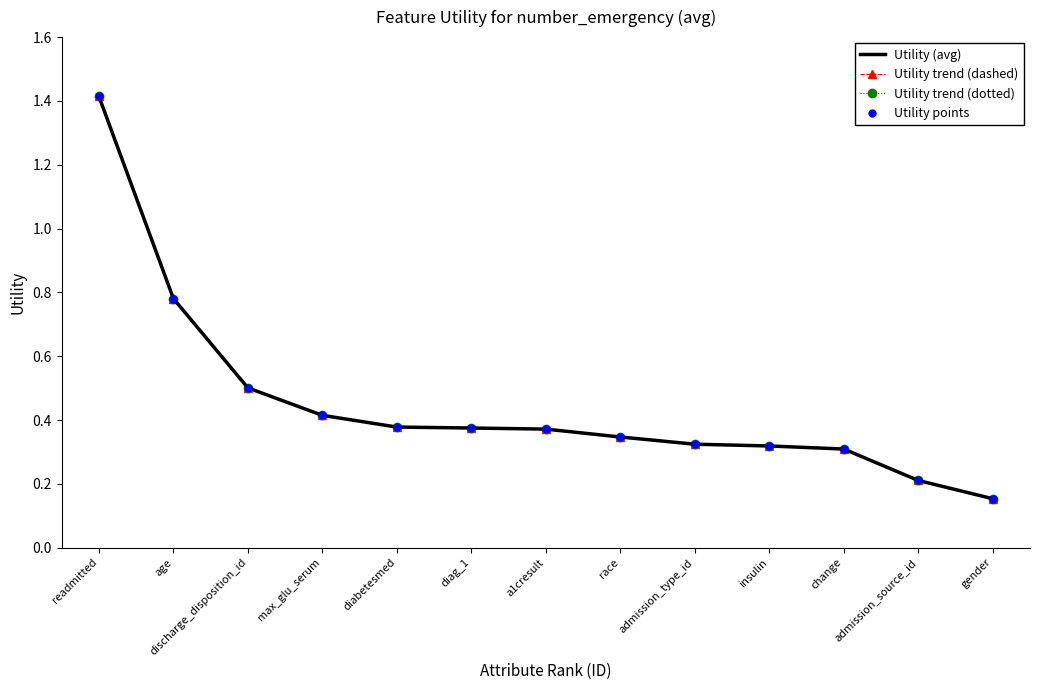

What are all the series names shown in the legend?

Utility (avg), Utility trend (dashed), Utility trend (dotted), Utility points